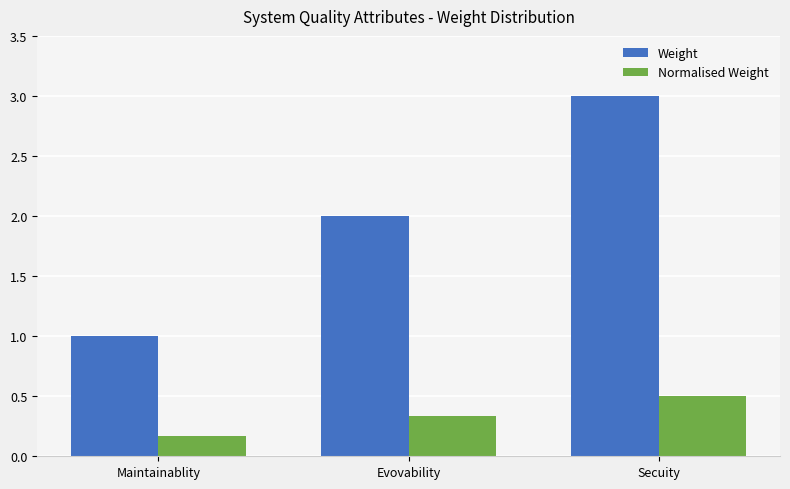

Is the value of Weight at Evovability greater than the value of Normalised Weight at Maintainablity?

Yes